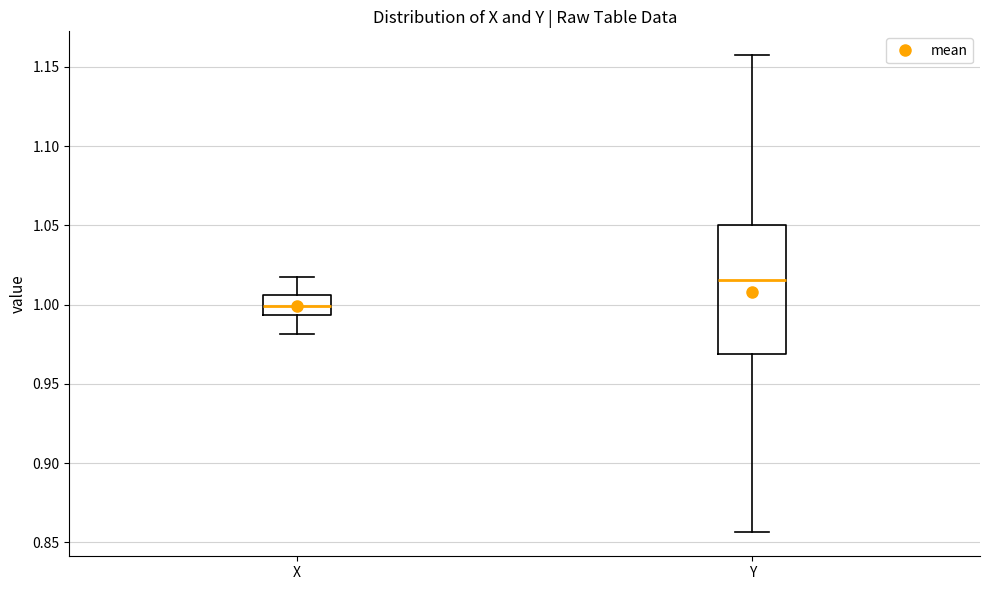

Where does the median line of the box for X sit on the y-axis? The values are not printed on the chart, so give them approximately, as read against the axis.

1.000